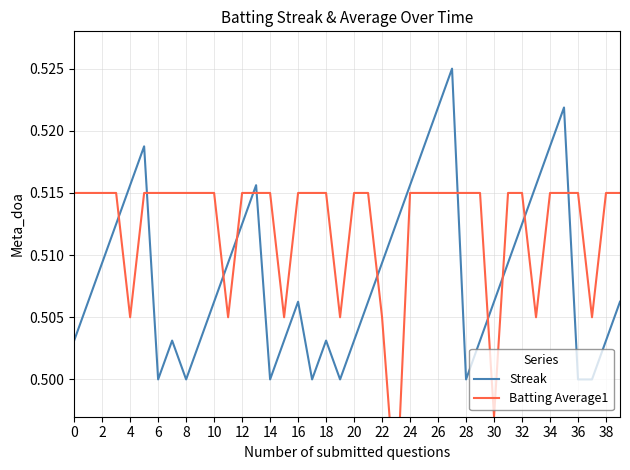

At which category is the sum across all series the highest?

27